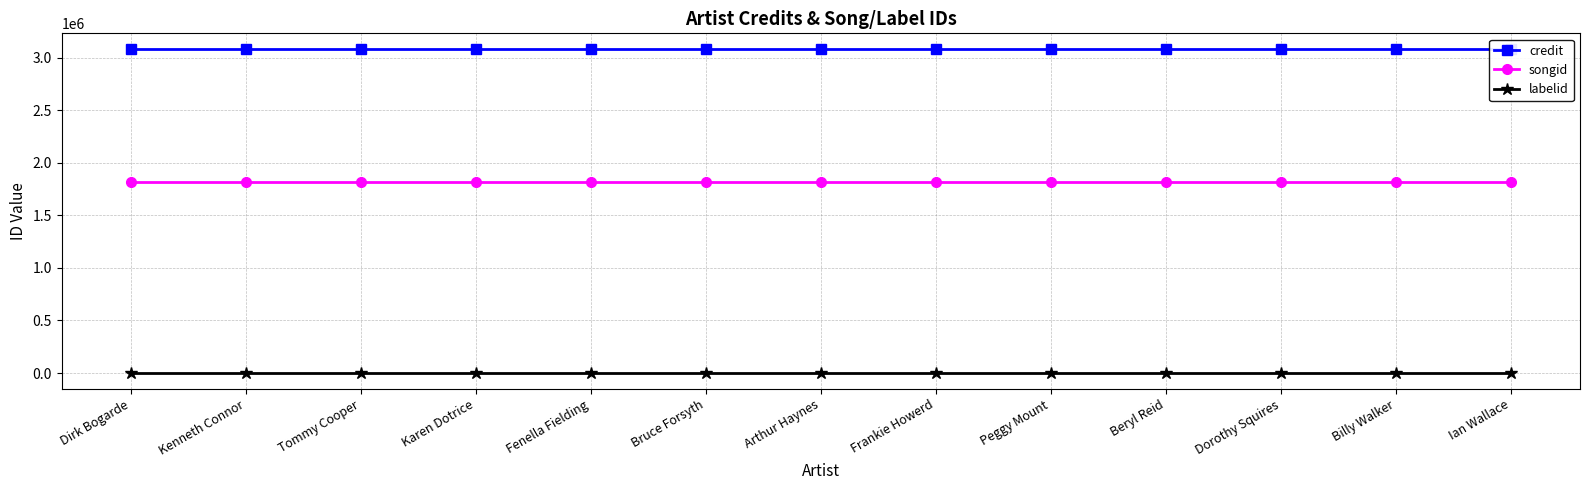

Is it true that credit equals 3077902 at Arthur Haynes?

True